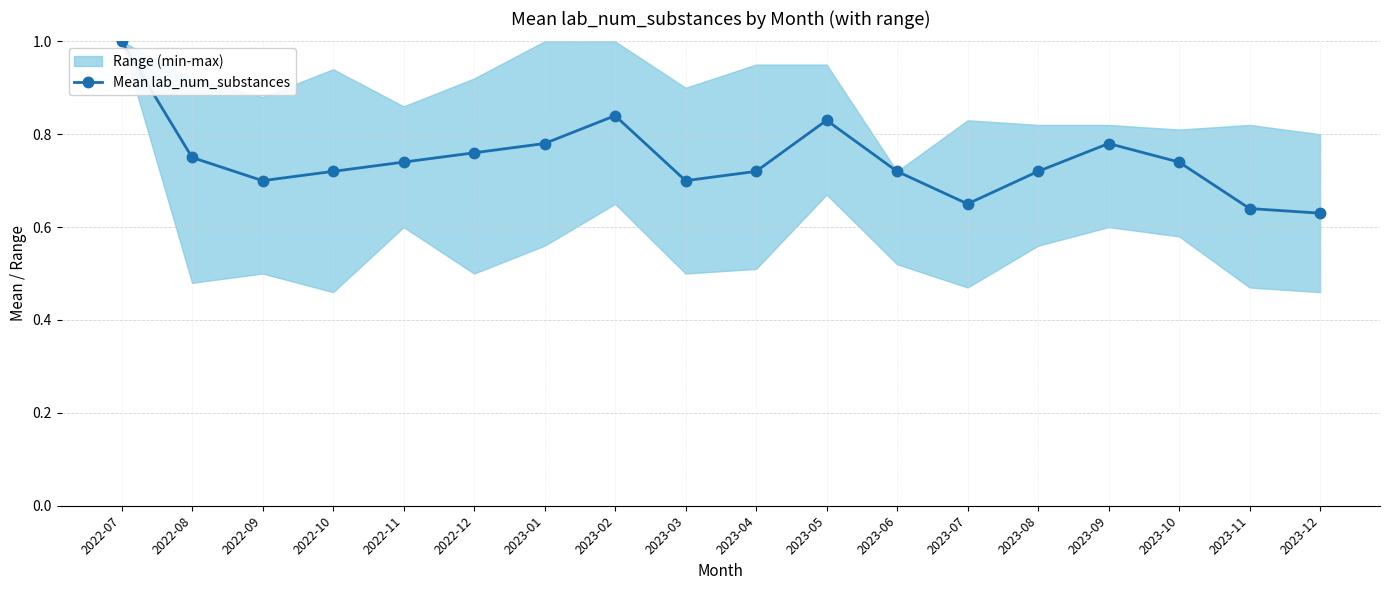

How many lines are shown in the chart?

1